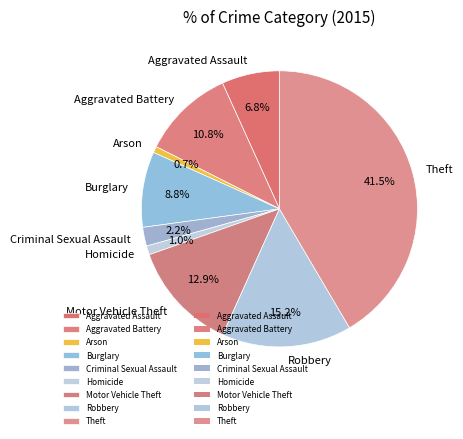

What is the ratio of the value at Burglary to the value at Arson?

12.1